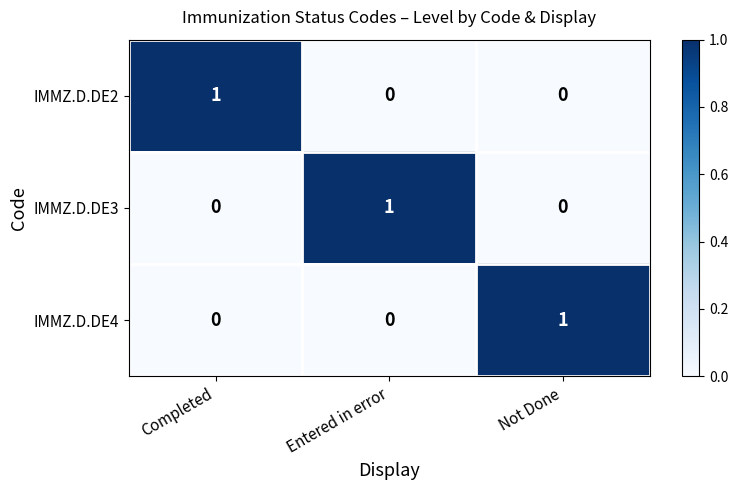

At which label does IMMZ.D.DE3 reach its peak?

Entered in error